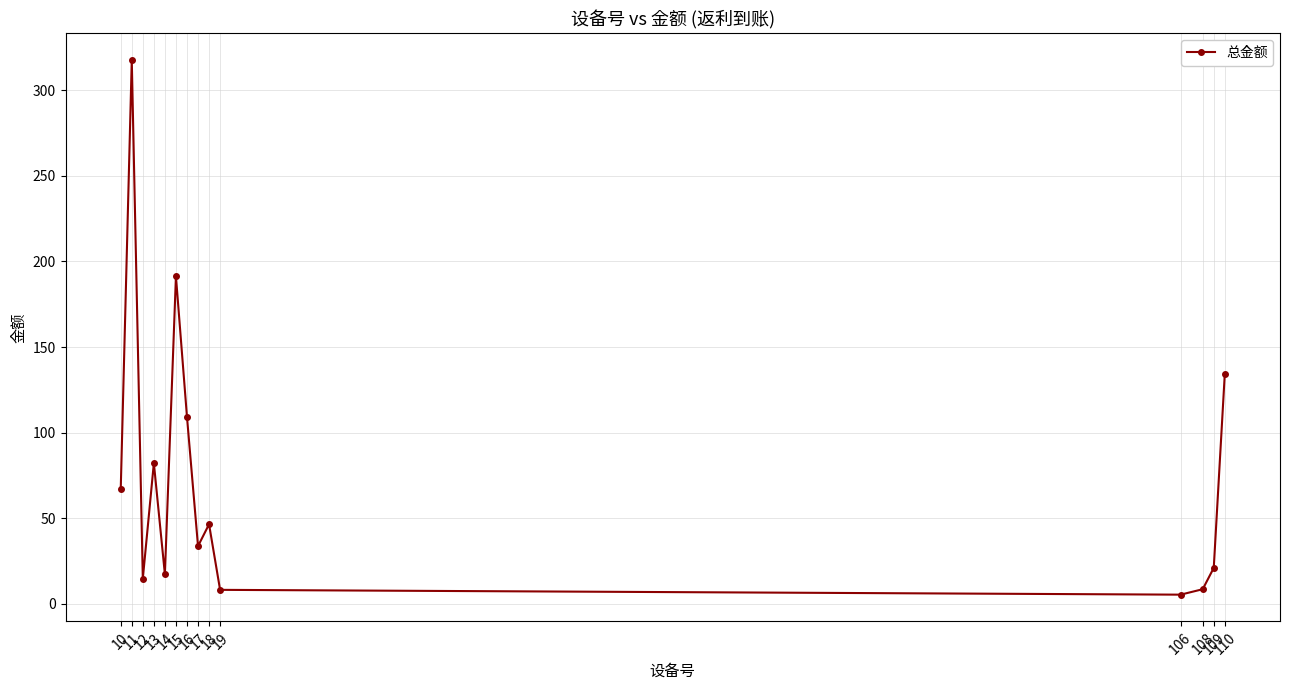

What is the change in value from 14 to 17?

+16.5